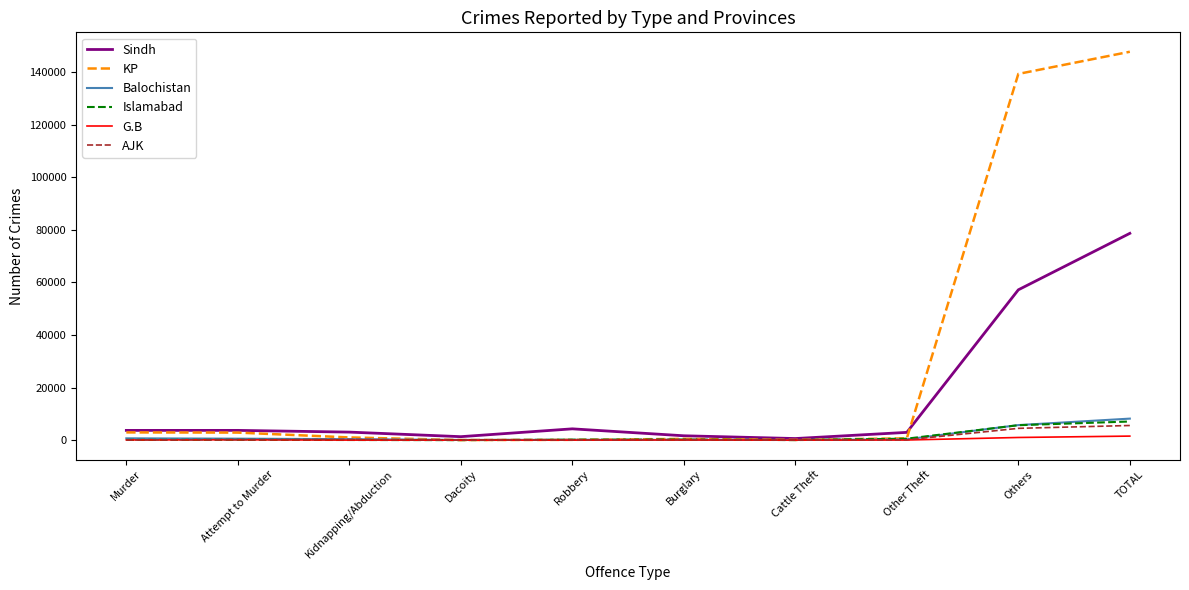

Which series has the largest range (max minus min)?

KP